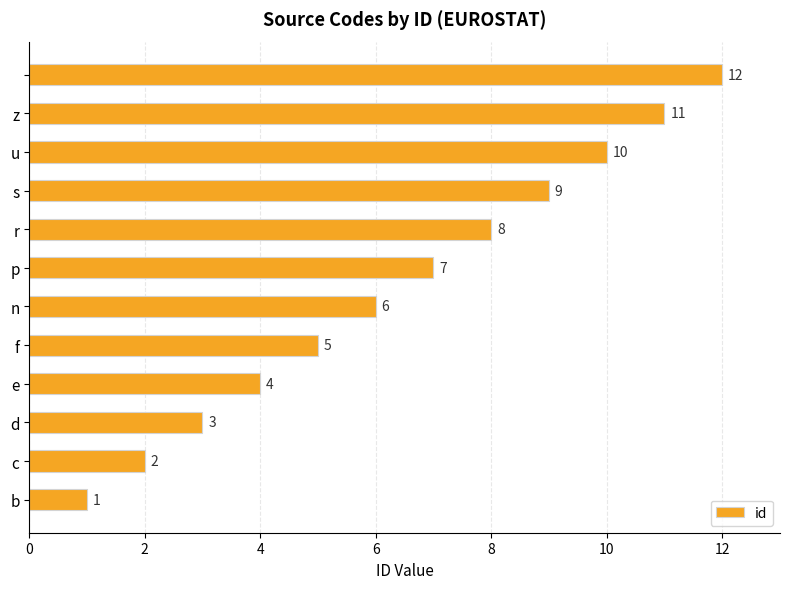

How many values are below 7?

6